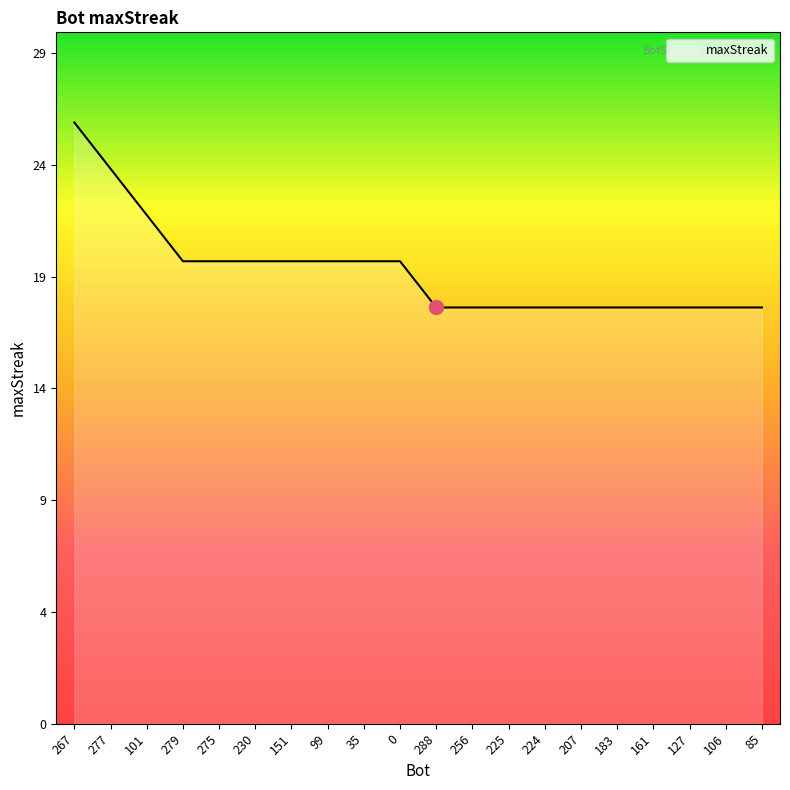

What is the change in value from 230 to 161?

-2